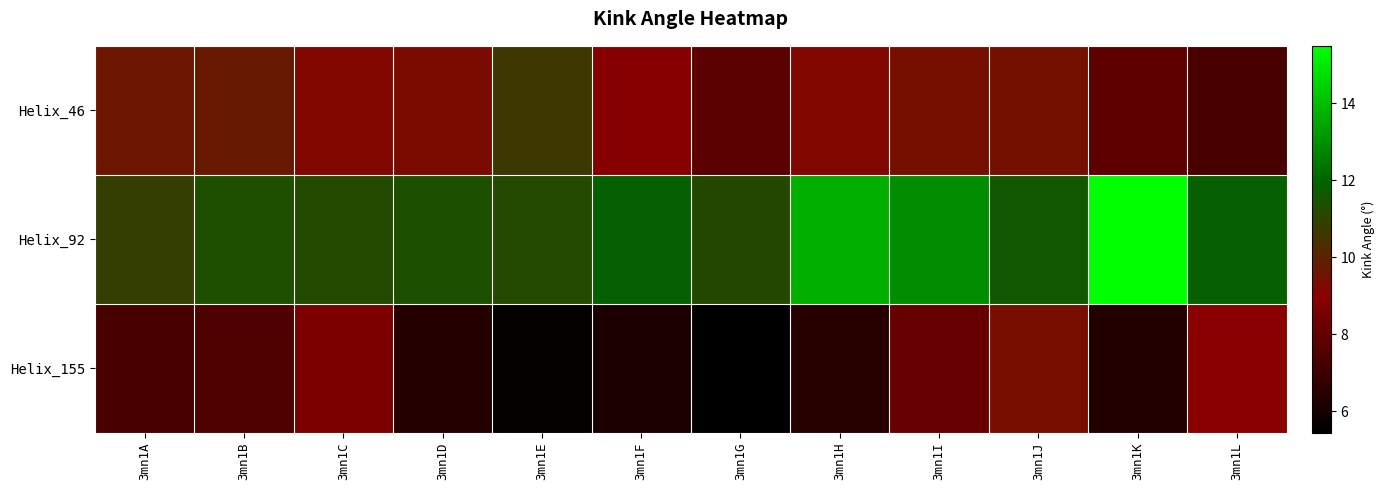

Which series has the largest total across all categories?

Helix_92